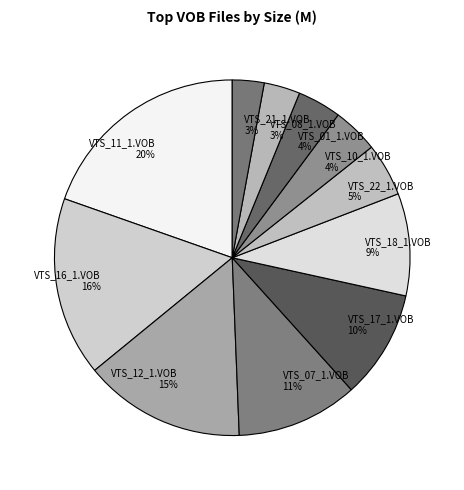

True or false: VTS_16_1.VOB accounts for 16% of the total.

True